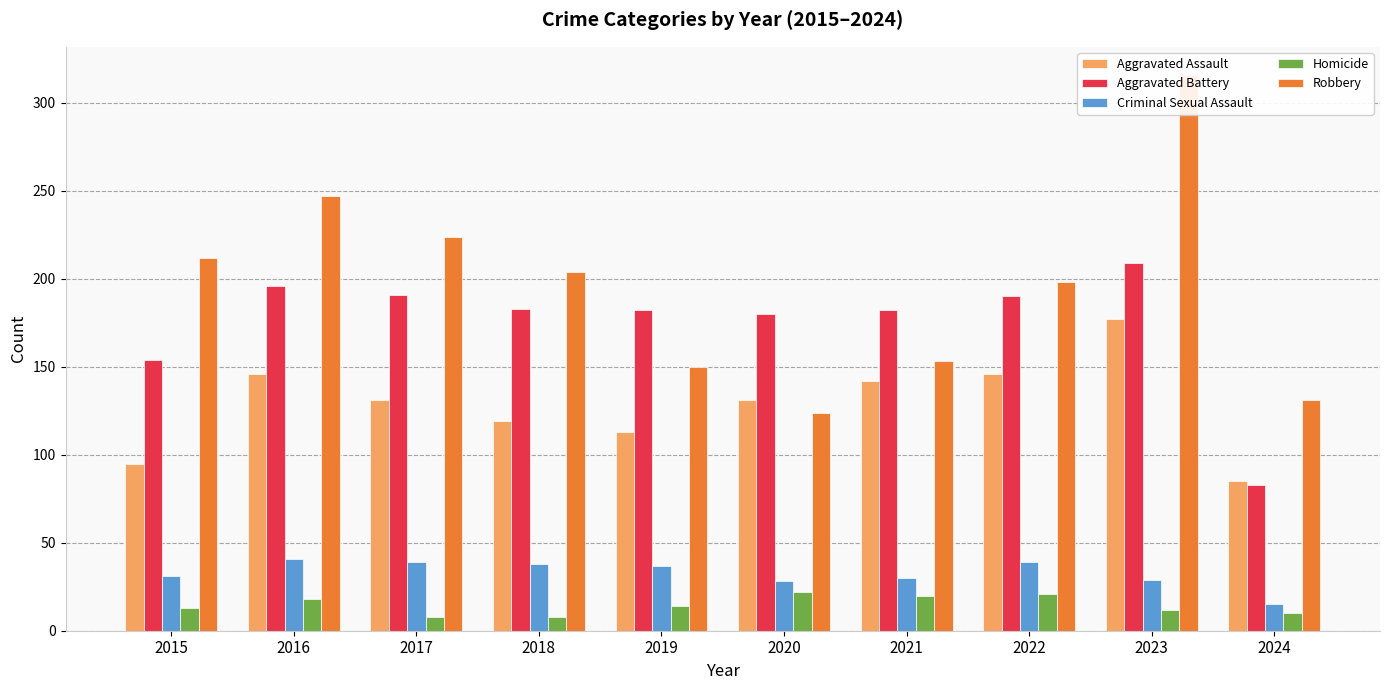

Reading left to right, extract all data points from this chart.

Aggravated Assault: 95	146	131	119	113	131	142	146	177	85
Aggravated Battery: 154	196	191	183	182	180	182	190	209	83
Criminal Sexual Assault: 31	41	39	38	37	28	30	39	29	15
Homicide: 13	18	8	8	14	22	20	21	12	10
Robbery: 212	247	224	204	150	124	153	198	316	131